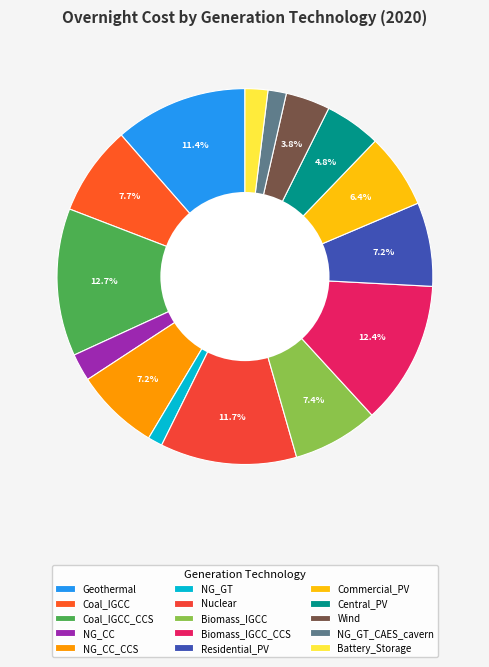

What is the change in value from Geothermal to Biomass_IGCC_CCS?

+446400